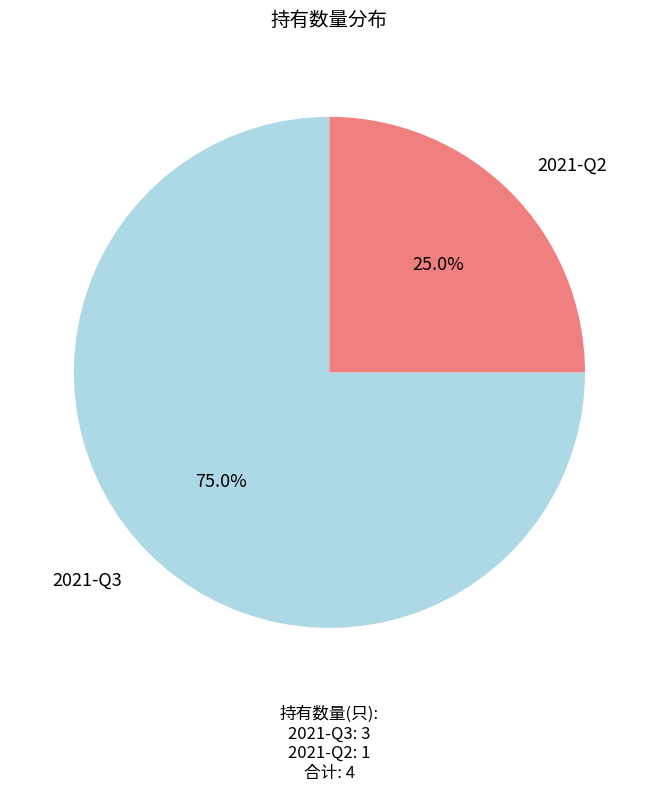

Which slice represents more than half of the pie?

2021-Q3